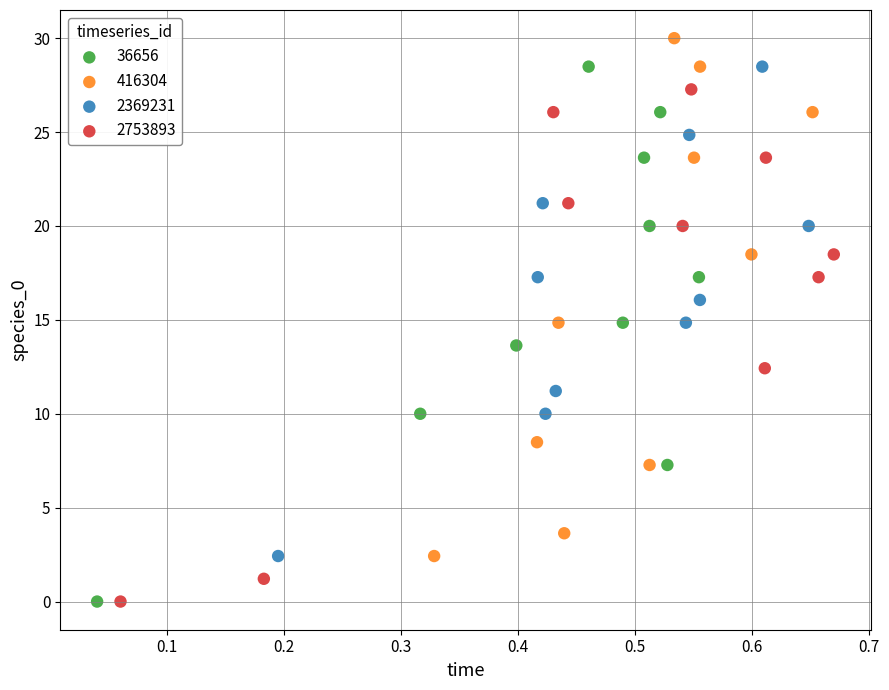

Which series has the widest spread of Y values?

36656